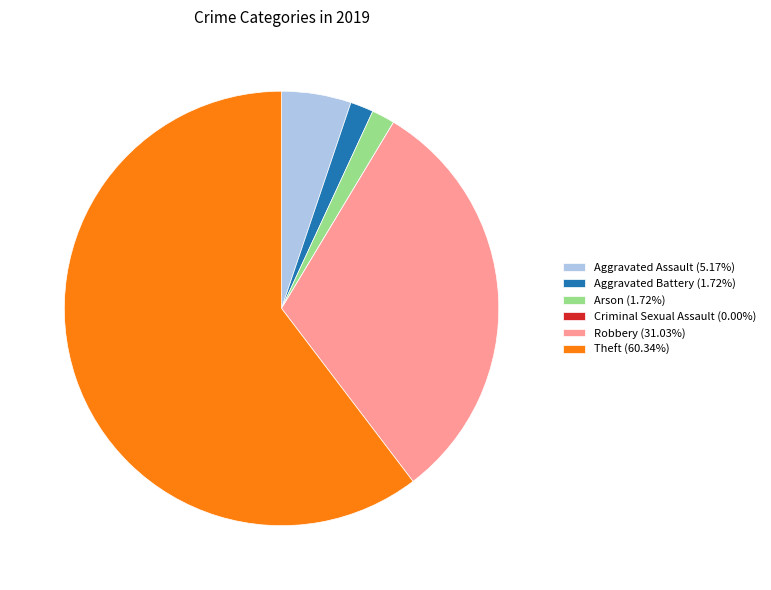

True or false: Arson accounts for 14% of the total.

False